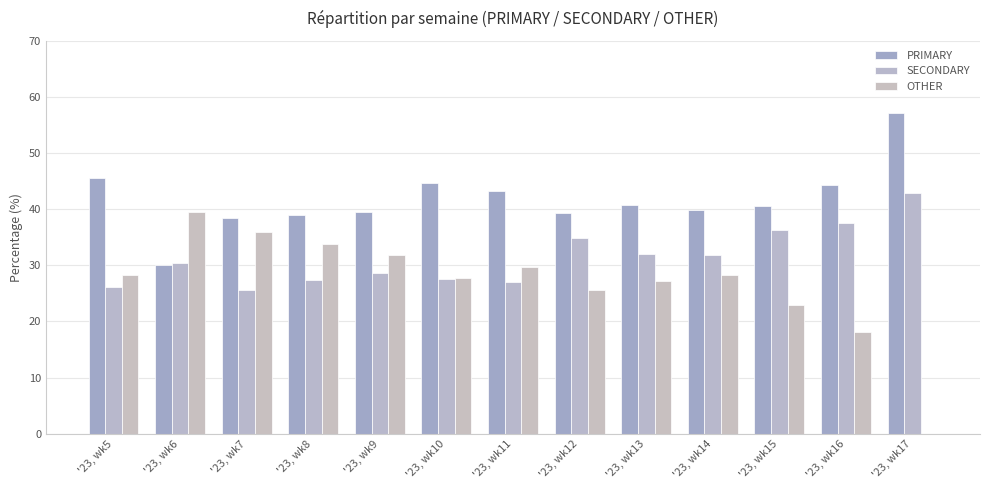

List the labels in order of SECONDARY value, smallest first.

'23, wk7, '23, wk5, '23, wk11, '23, wk8, '23, wk10, '23, wk9, '23, wk6, '23, wk14, '23, wk13, '23, wk12, '23, wk15, '23, wk16, '23, wk17